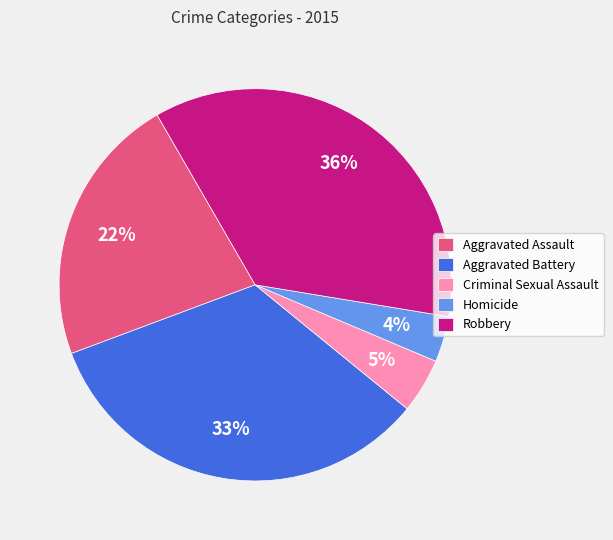

Combined, do Aggravated Assault and Criminal Sexual Assault account for over 50%?

No